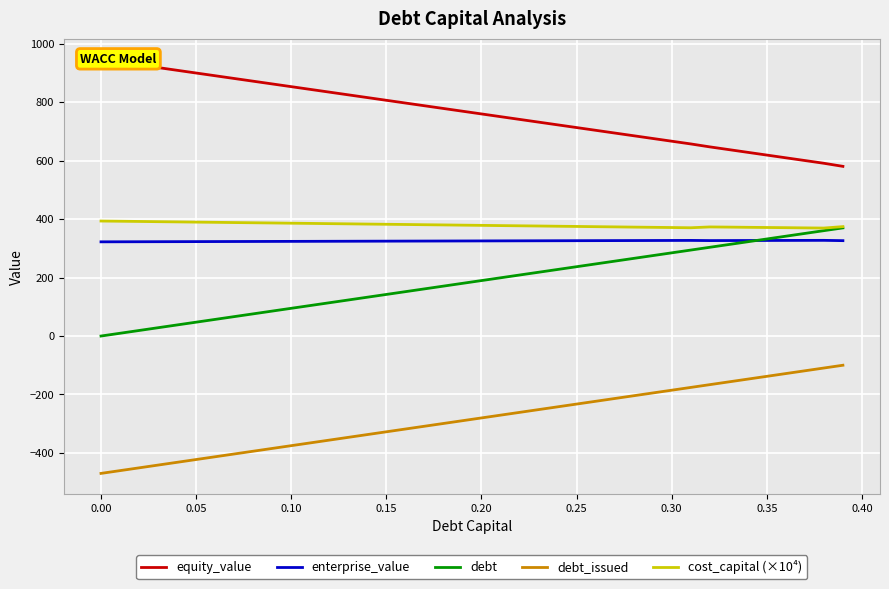

True or false: debt_issued and cost_capital (×10⁴) cross at least once.

False